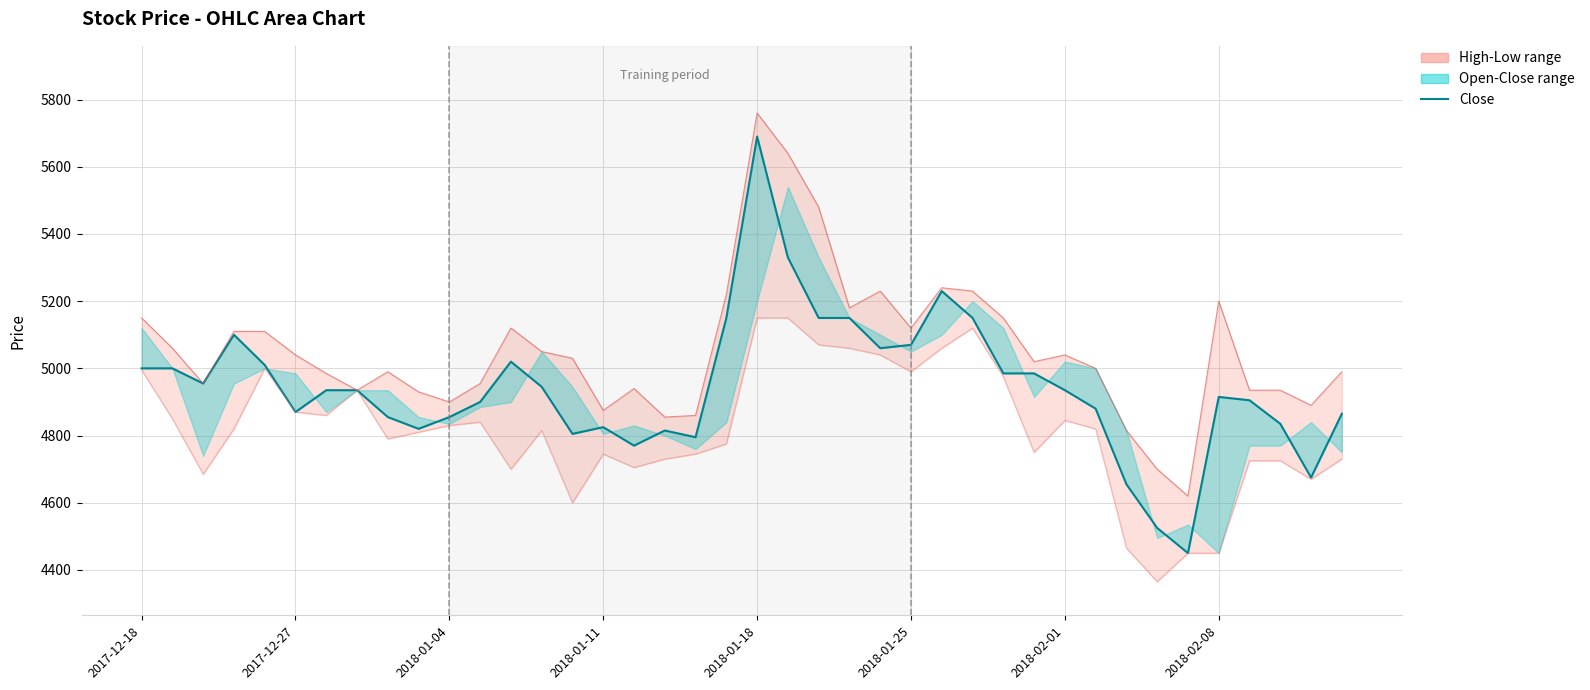

The value of Low at 24 is 5040. True or false?

True